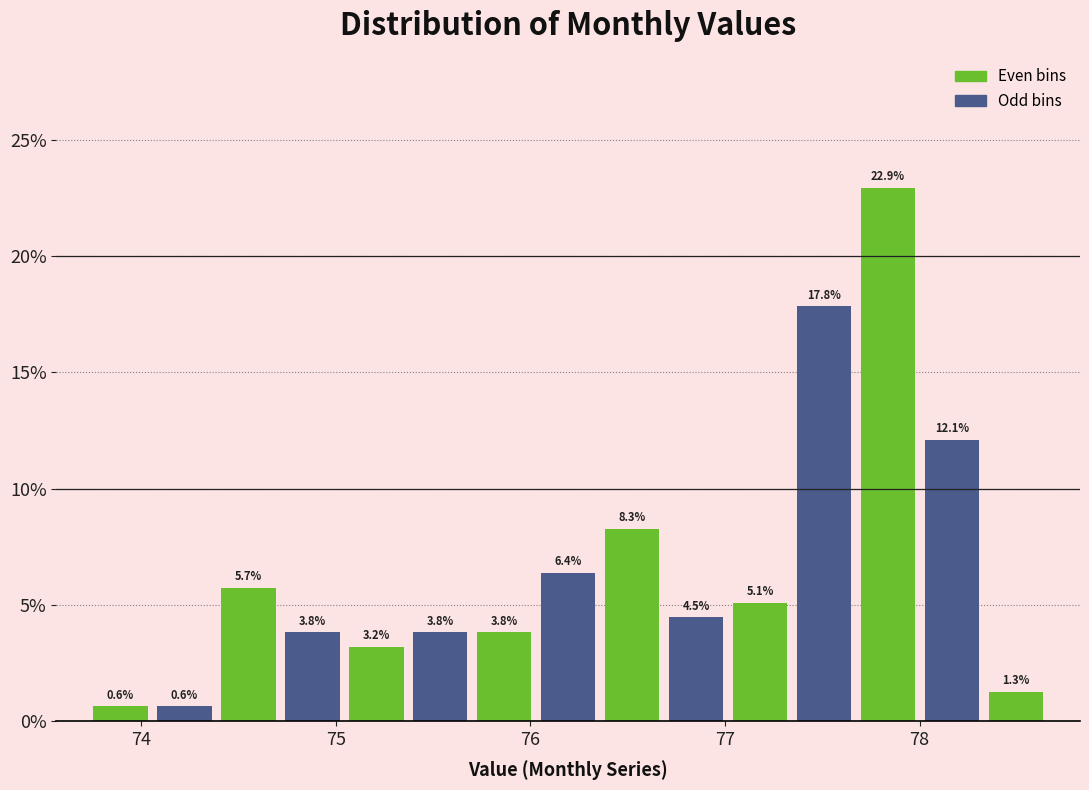

Around what value on the x-axis is the tallest bar? Give the approximate position of its centre, as read against the axis.

77.8